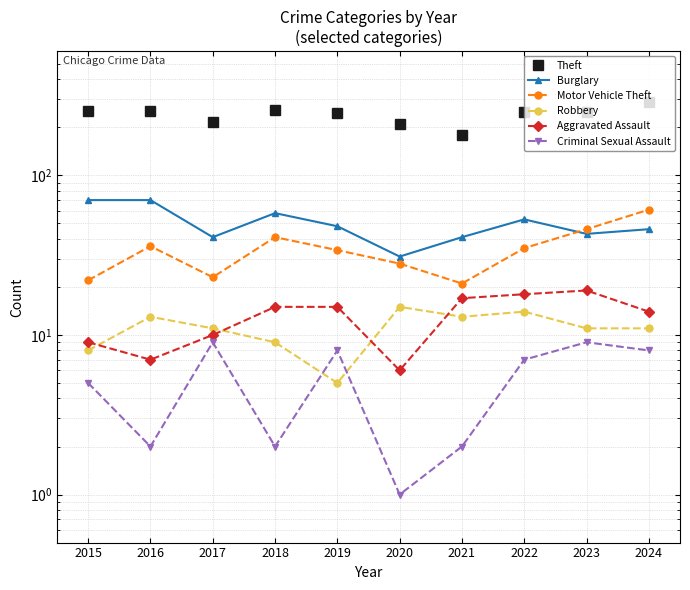

At which category is the sum across all series the highest?

2024